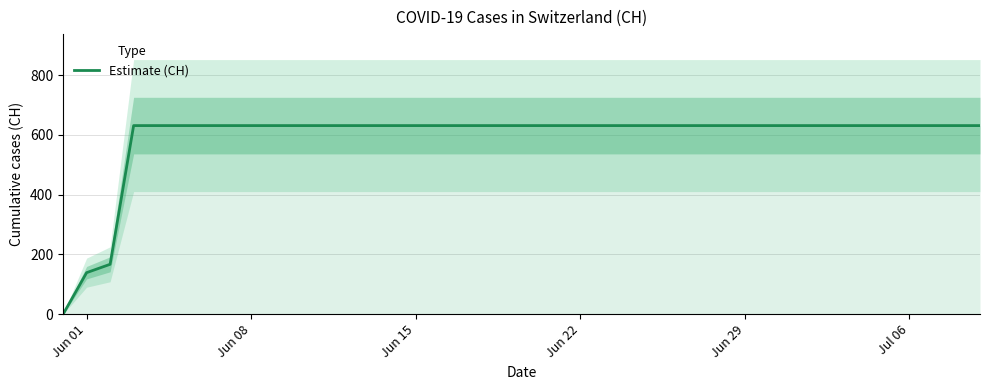

What is the highest value of the Estimate (CH) series?

631